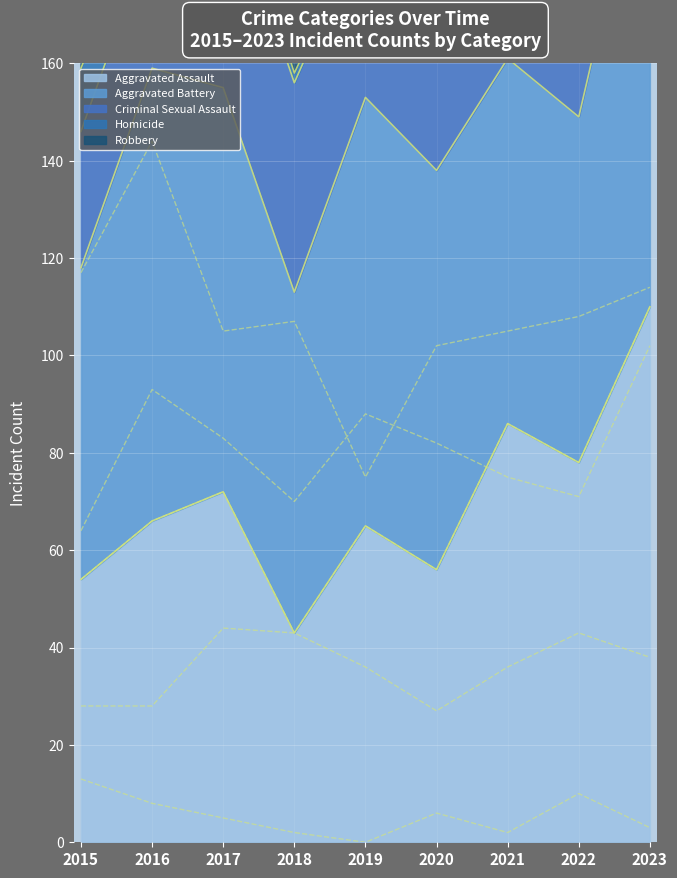

Which series has the largest total across all categories?

Robbery